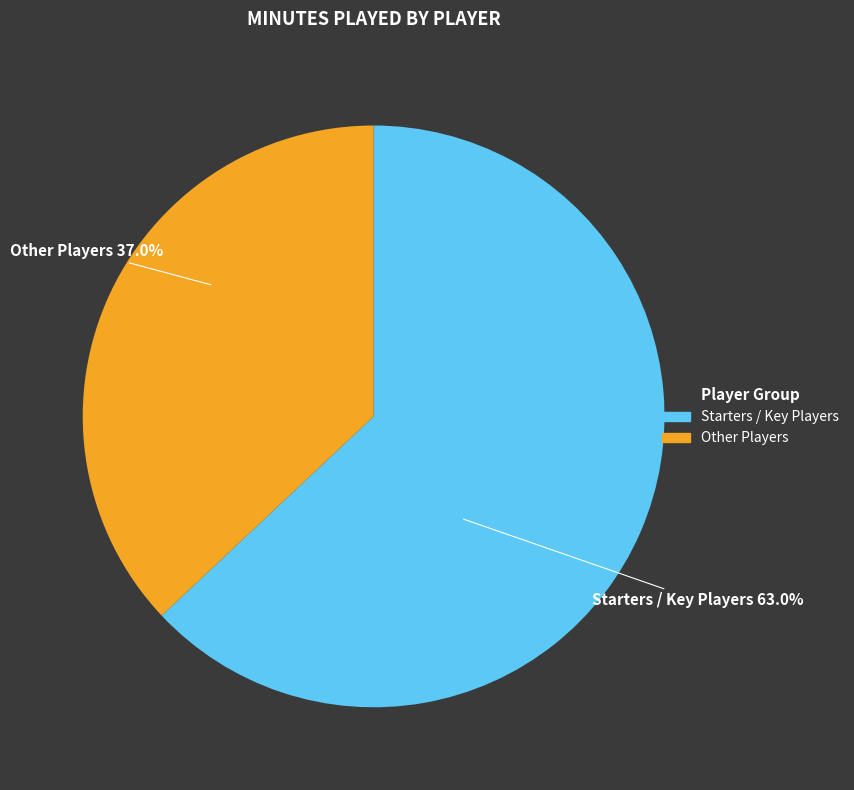

Does any single category account for the majority?

Yes